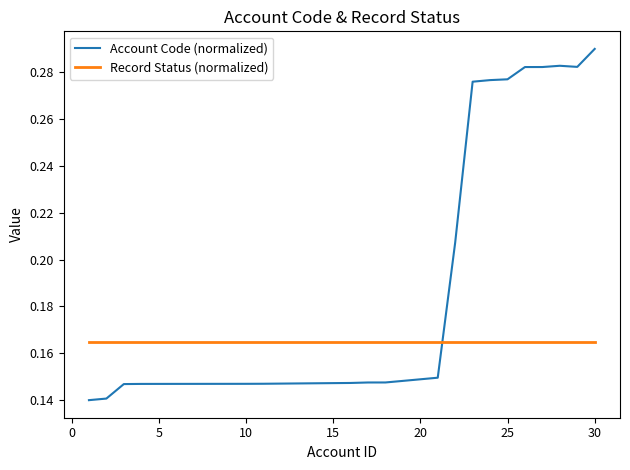

True or false: Record Status (normalized) and Account Code (normalized) cross at least once.

True